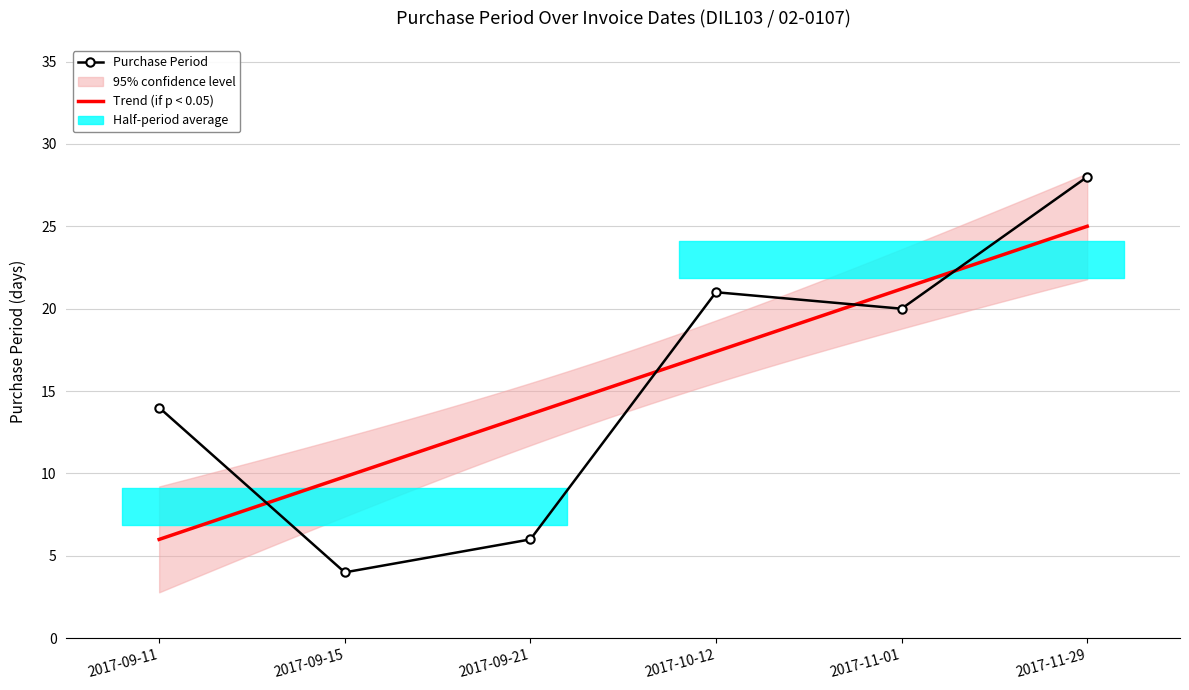

What is the label of the 2nd point from the right?

2017-11-01